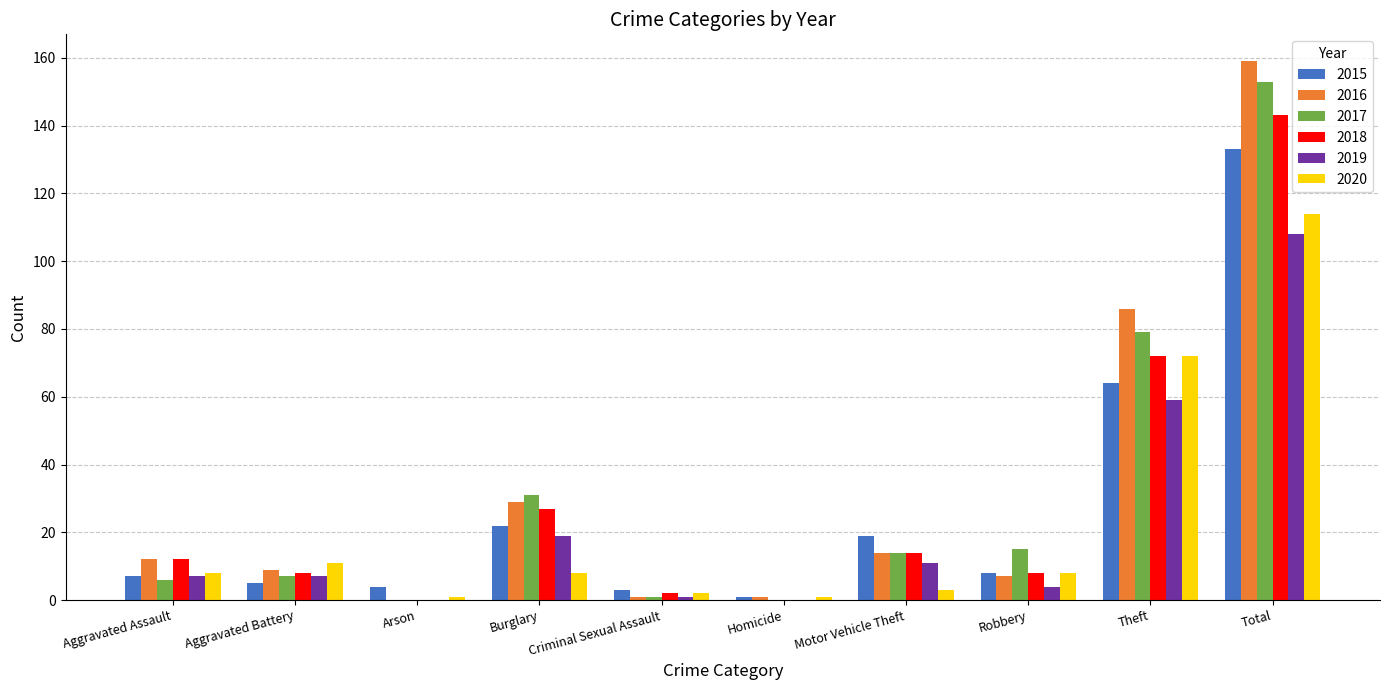

What is the highest value of the 2017 series?

153